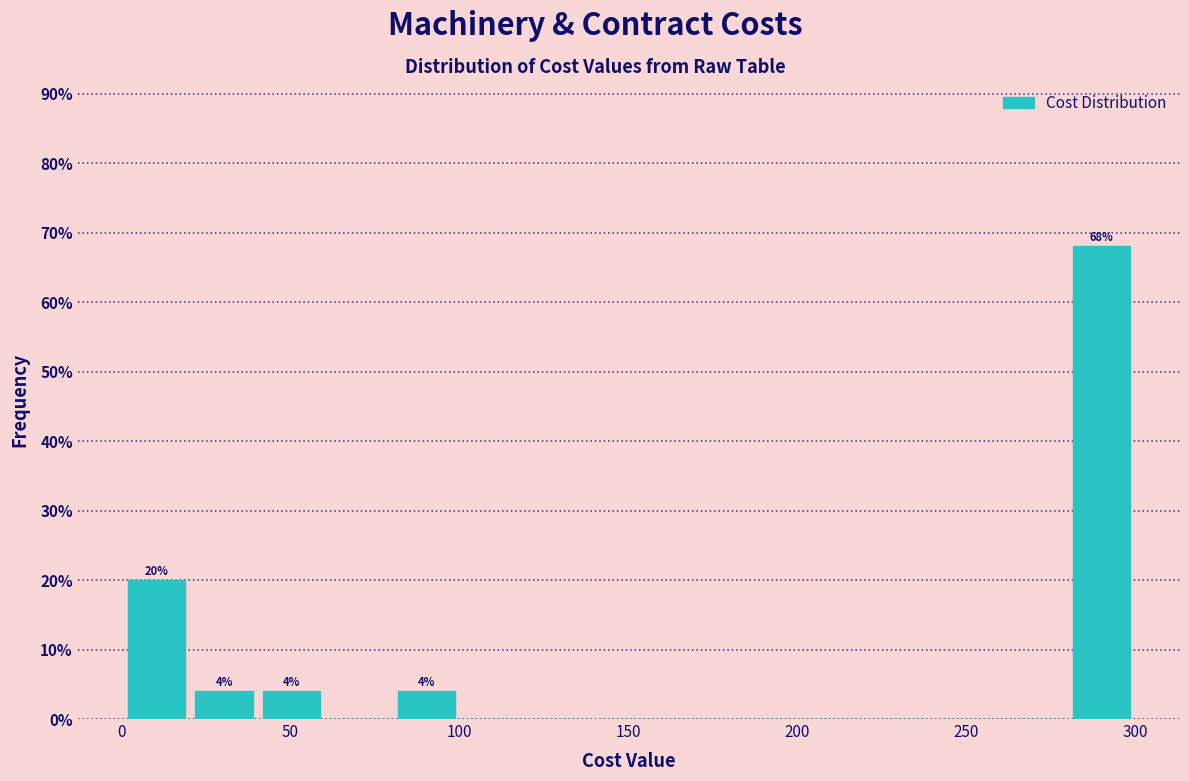

Read against the x-axis, roughly where is the centre of the tallest bar?

290